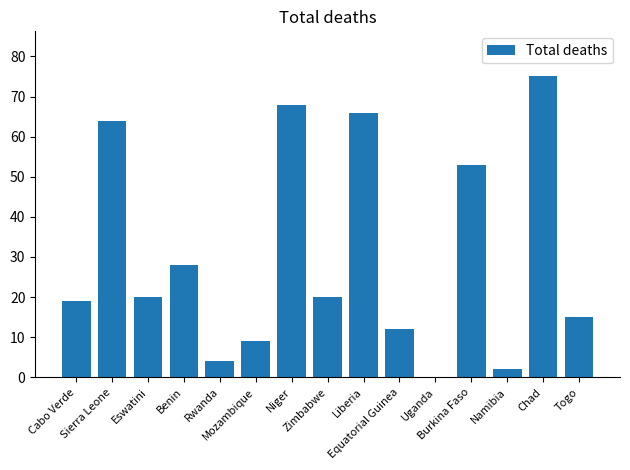

How many values are above zero?

14